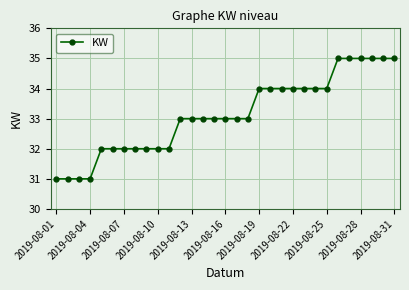

What is the average value?

33